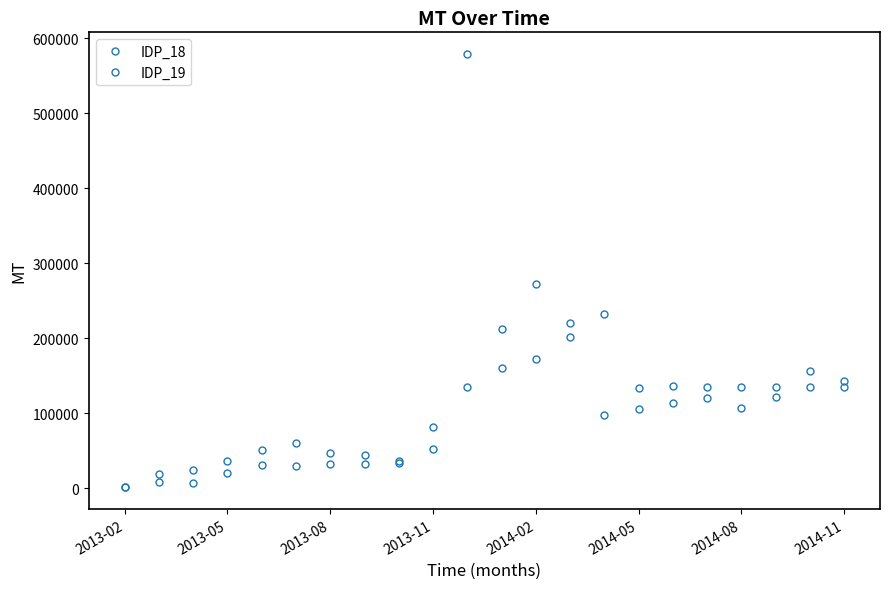

List the series in order of their peak value, lowest first.

IDP_18, IDP_19